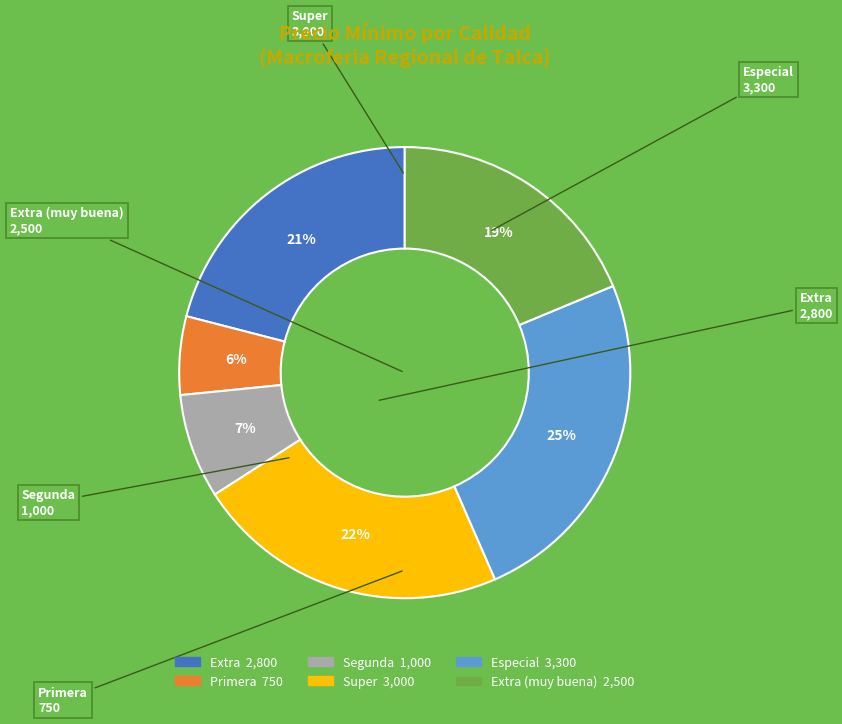

Does any single category account for the majority?

No